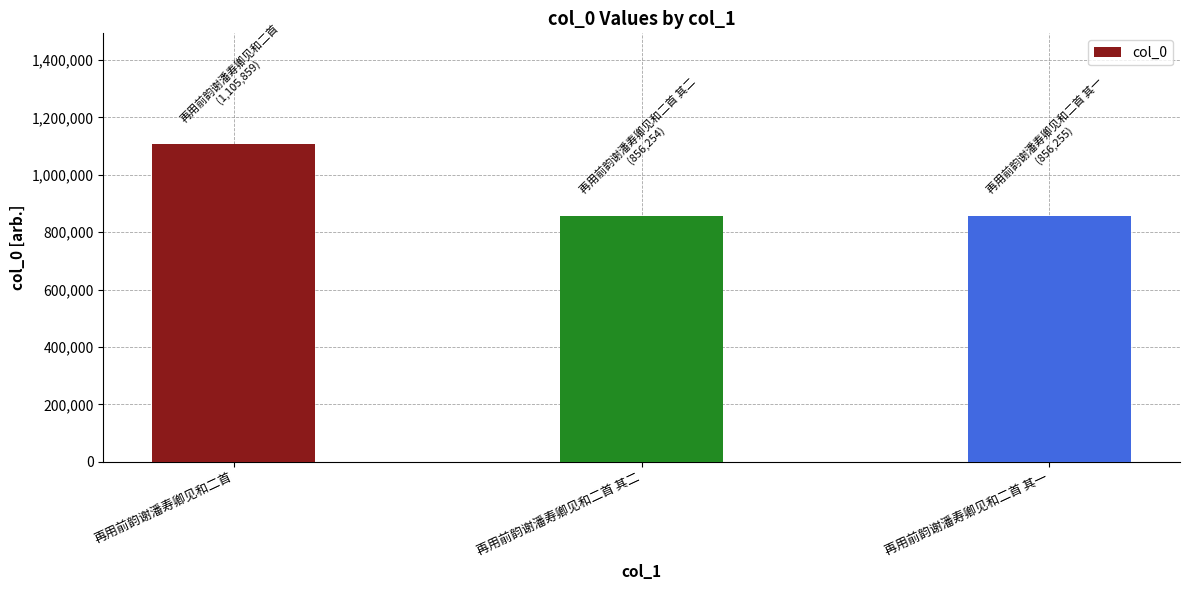

What is the label of the 1st bar from the right?

再用前韵谢潘寿卿见和二首 其一